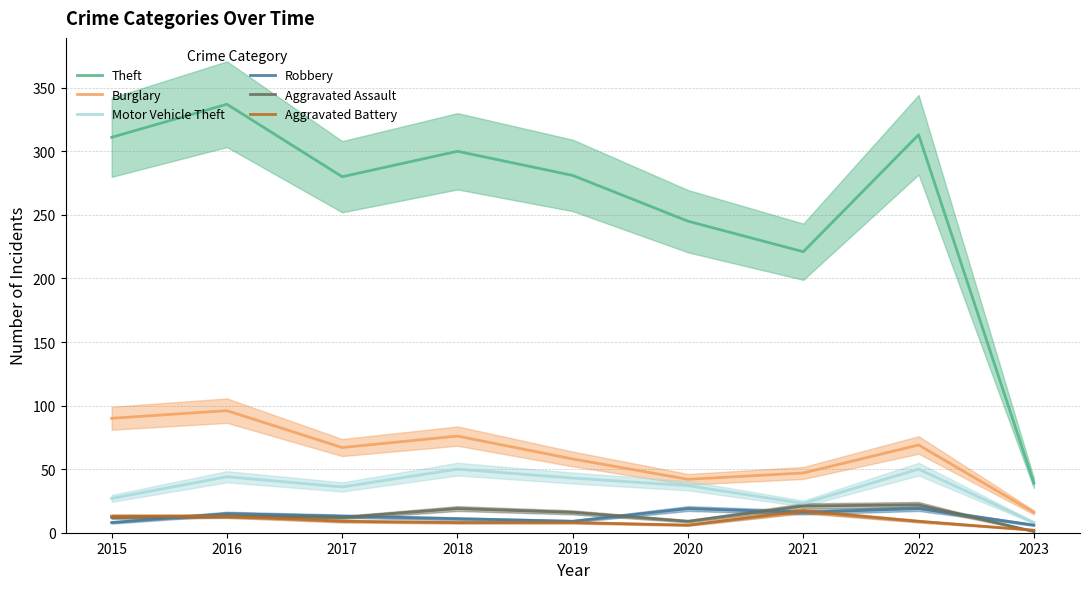

Reading left to right, what are all the values shown in this chart?

Theft: 2015=311	2016=337	2017=280	2018=300	2019=281	2020=245	2021=221	2022=313	2023=39
Burglary: 2015=90	2016=96	2017=67	2018=76	2019=58	2020=42	2021=47	2022=69	2023=16
Motor Vehicle Theft: 2015=27	2016=44	2017=36	2018=50	2019=43	2020=37	2021=23	2022=50	2023=8
Robbery: 2015=8	2016=15	2017=13	2018=11	2019=9	2020=19	2021=16	2022=19	2023=6
Aggravated Assault: 2015=12	2016=13	2017=12	2018=19	2019=16	2020=9	2021=21	2022=22	2023=1
Aggravated Battery: 2015=13	2016=13	2017=9	2018=8	2019=8	2020=6	2021=17	2022=9	2023=2